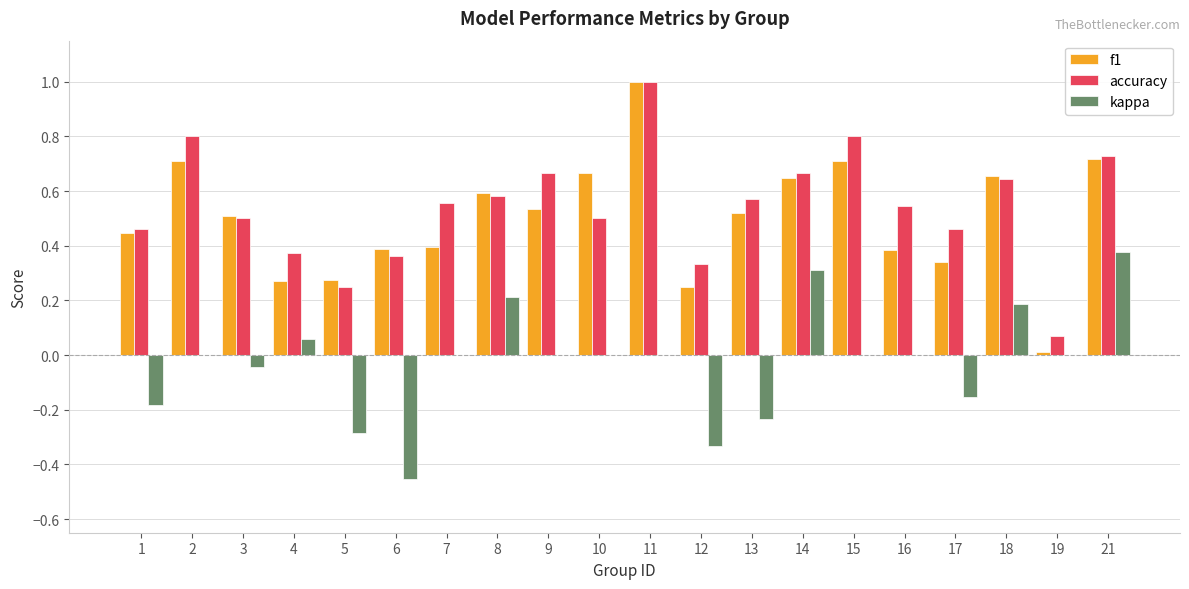

True or false: f1 has a value of 0.7 at 10.

True